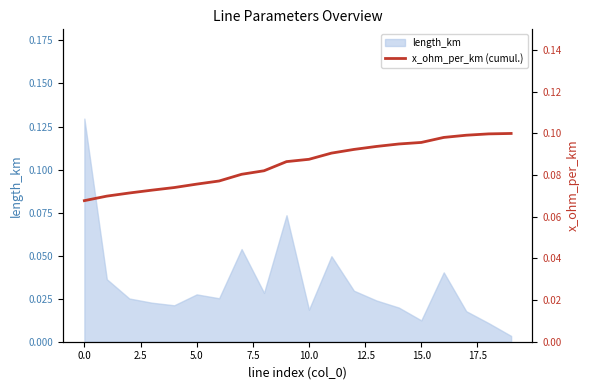

Which label corresponds to the largest value in the chart?

19